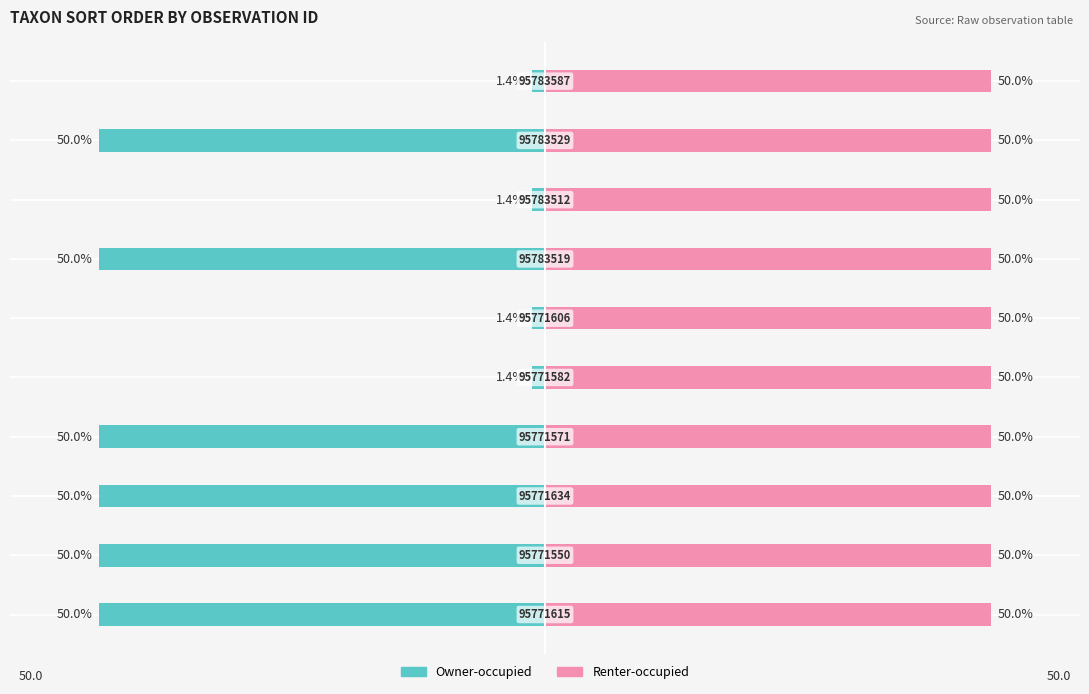

What is the average value of the Owner-occupied series?

-30.6